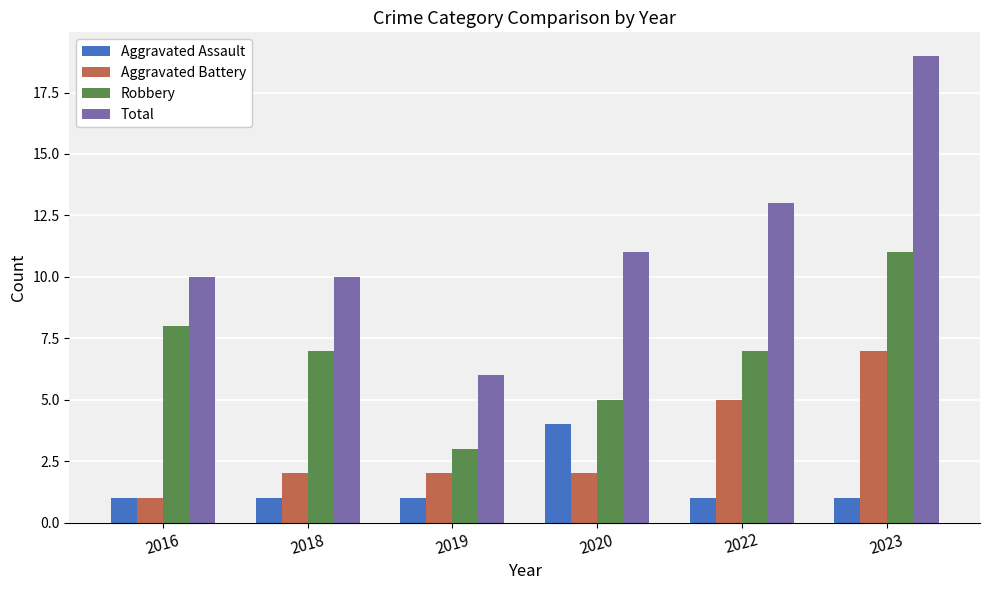

Which series has the largest range (max minus min)?

Total